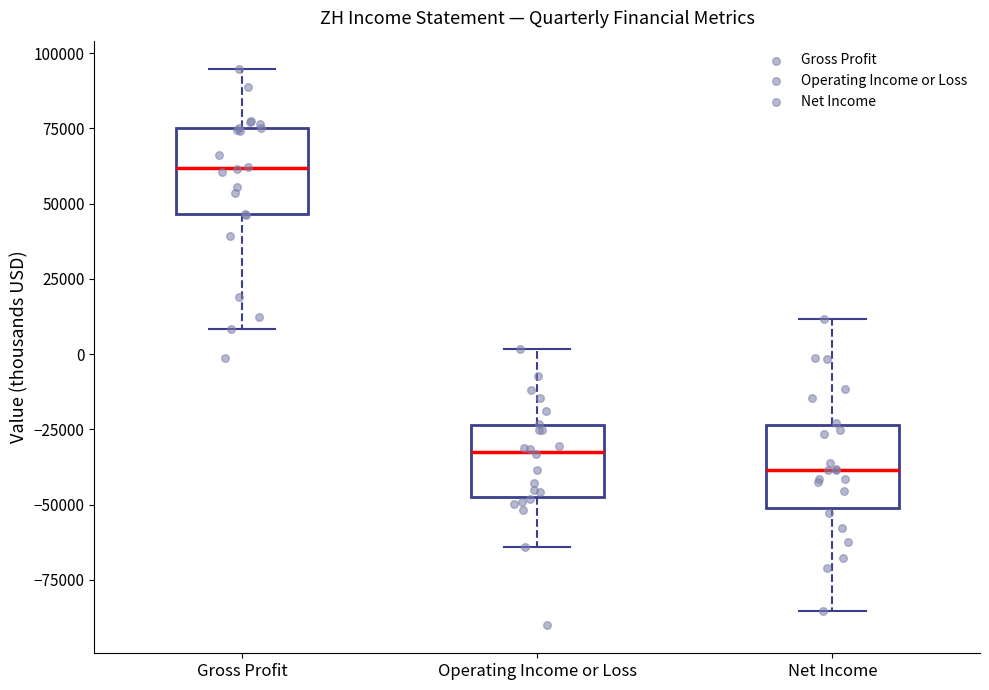

Reading left to right, read every box against the y-axis: the position of its median line, the range the box covers, and the ends of its whiskers. The values are not printed on the chart, so give them approximately, as read against the axis.

Gross Profit: median 60000, box 45000 to 75000, whiskers 10000 to 95000
Operating Income or Loss: median -30000, box -45000 to -25000, whiskers -65000 to 0
Net Income: median -40000, box -50000 to -25000, whiskers -85000 to 10000